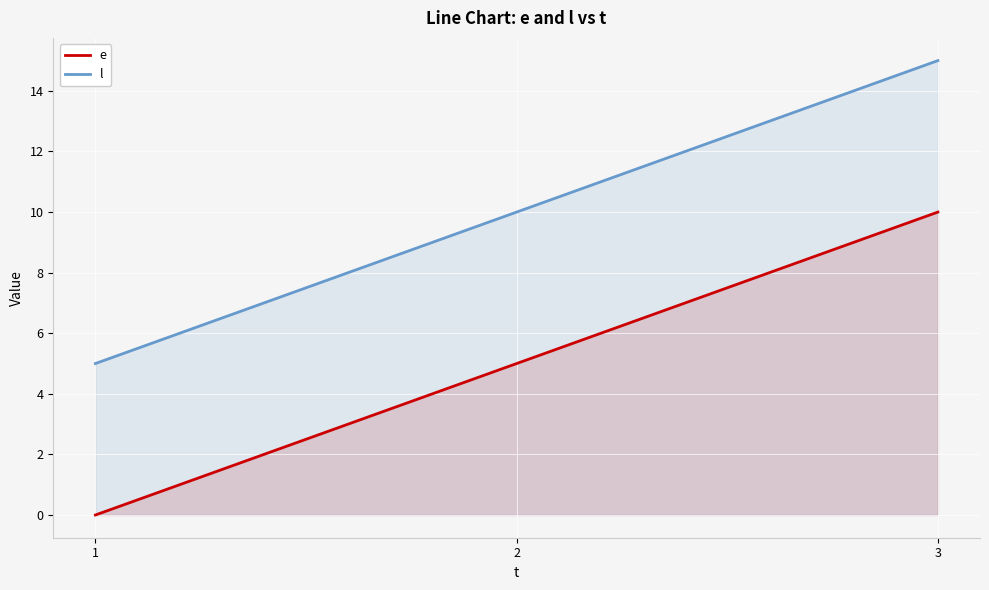

At which category is the sum across all series the highest?

3